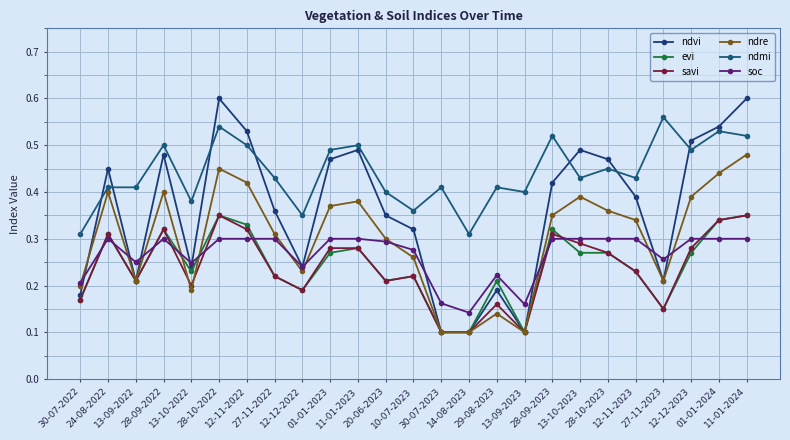

Where is the first local minimum for evi?

13-09-2022